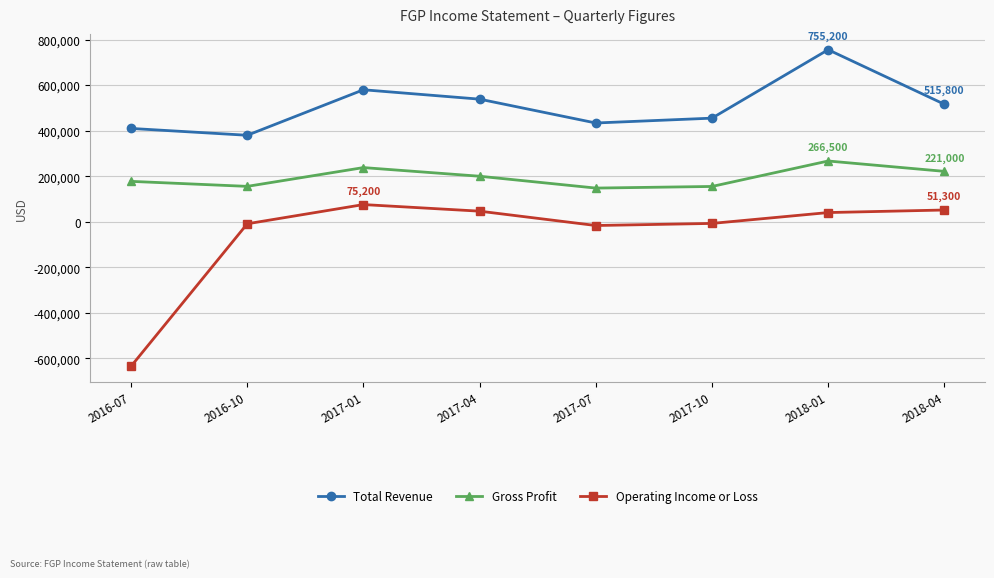

How many values in the Gross Profit series are below 199600?

4